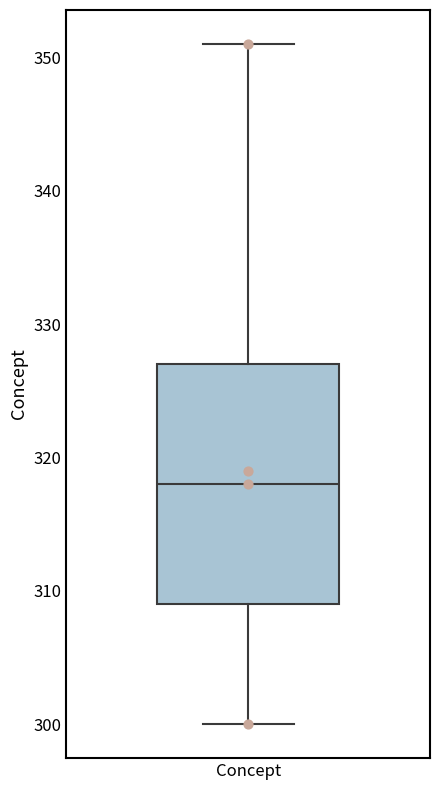

Where does the upper whisker of the box for Concept end on the y-axis? The values are not printed on the chart, so give them approximately, as read against the axis.

351